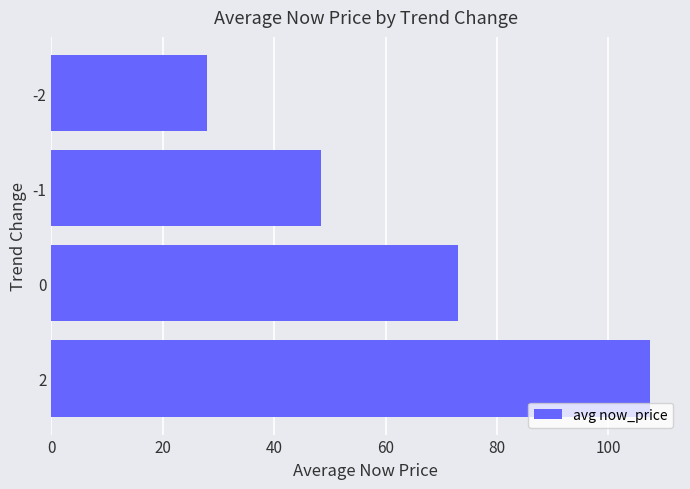

The chart shows a value of 73.1 at 0. True or false?

True